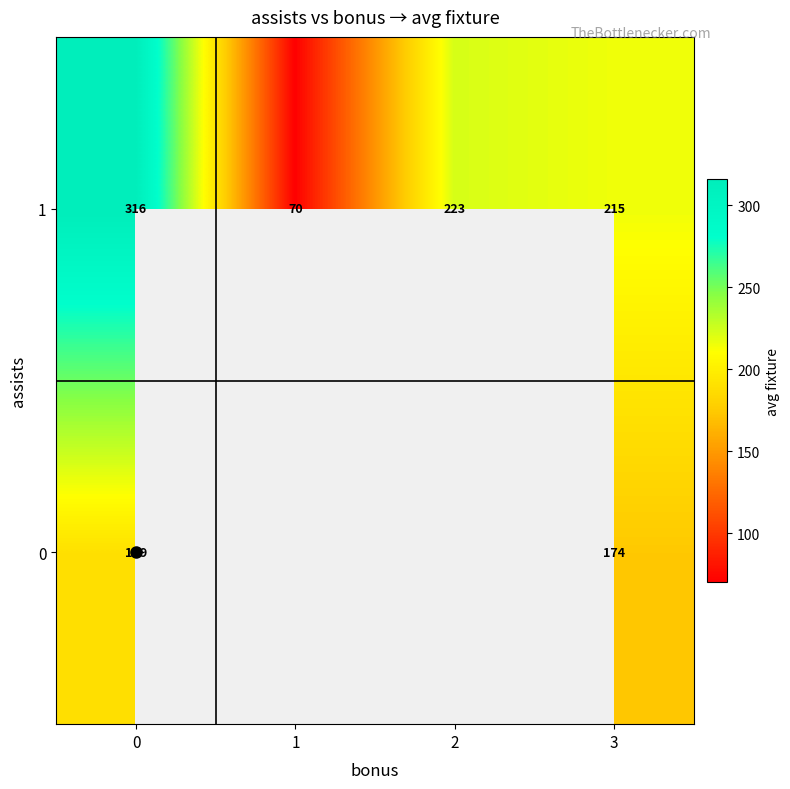

Is the value of 0 at 3 greater than the value of 1 at 3?

No